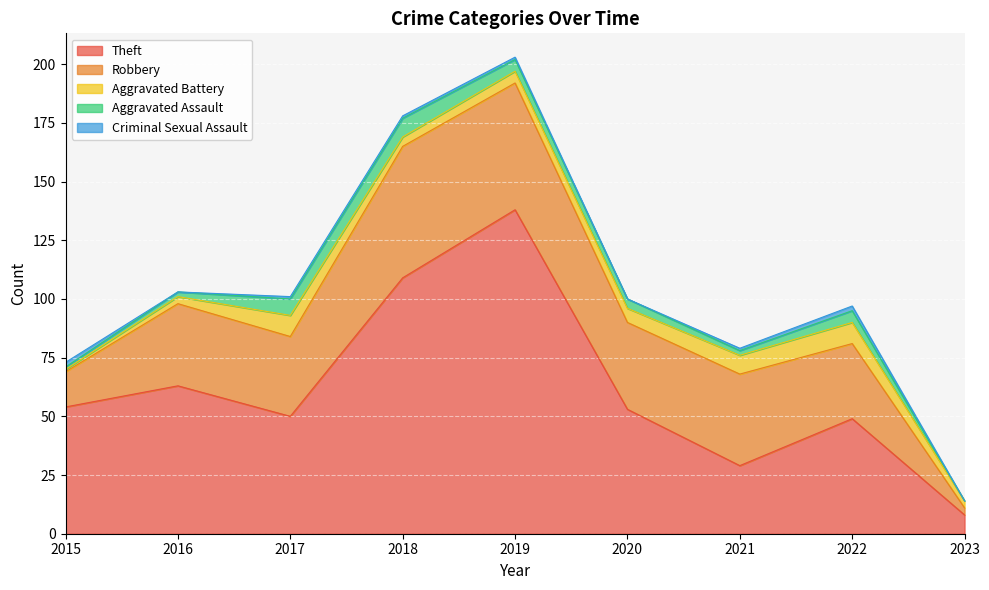

What is the lowest value of the Aggravated Battery series?

1